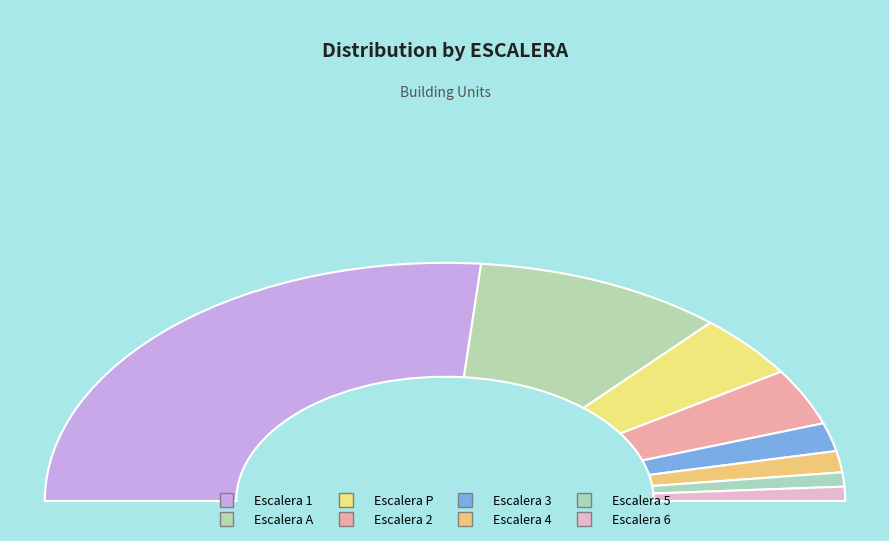

Do P and A together represent more than half of the pie?

No